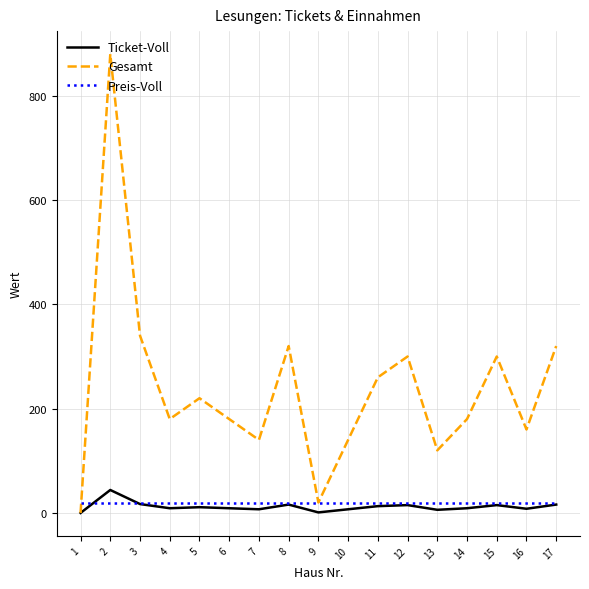

How many lines are shown in the chart?

3